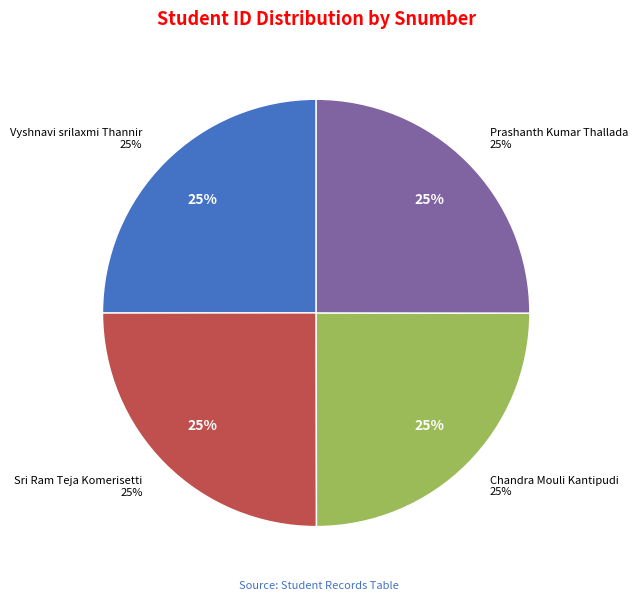

How many slices are in this pie chart?

4